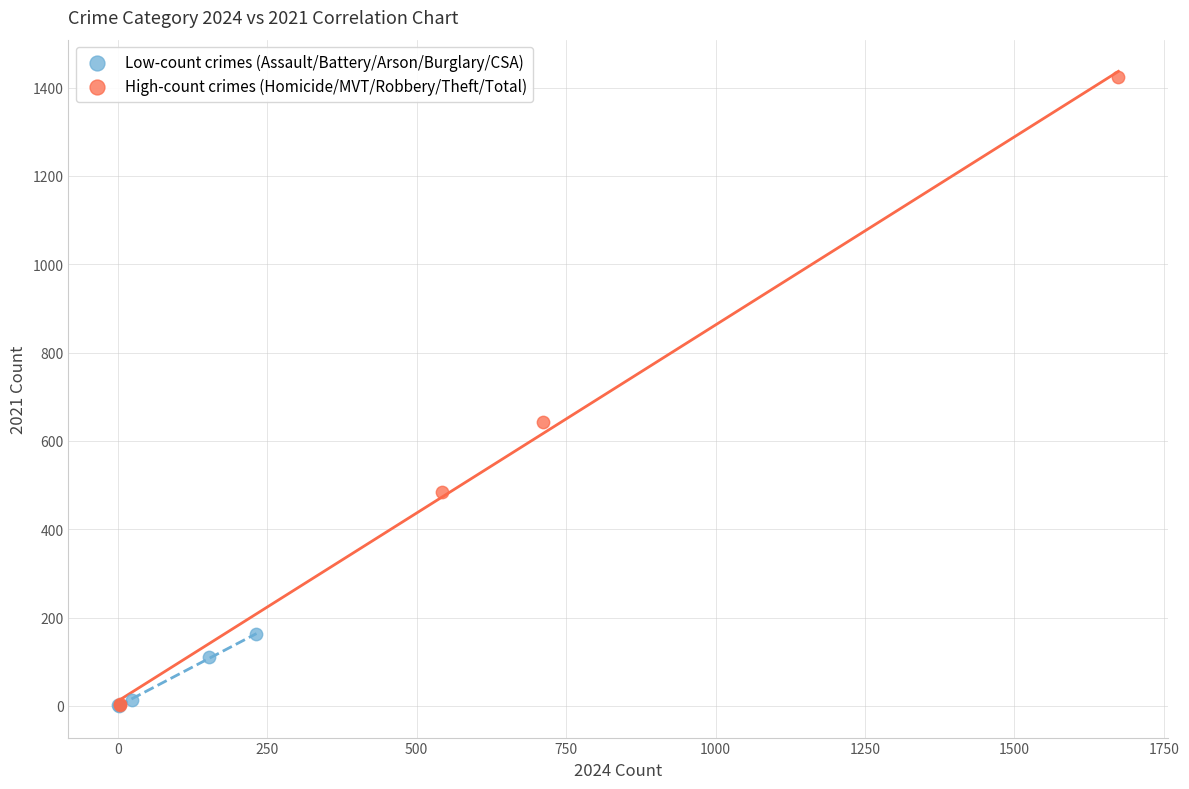

Which series has the largest Y range (max minus min)?

High-count crimes (Homicide/MVT/Robbery/Theft/Total)